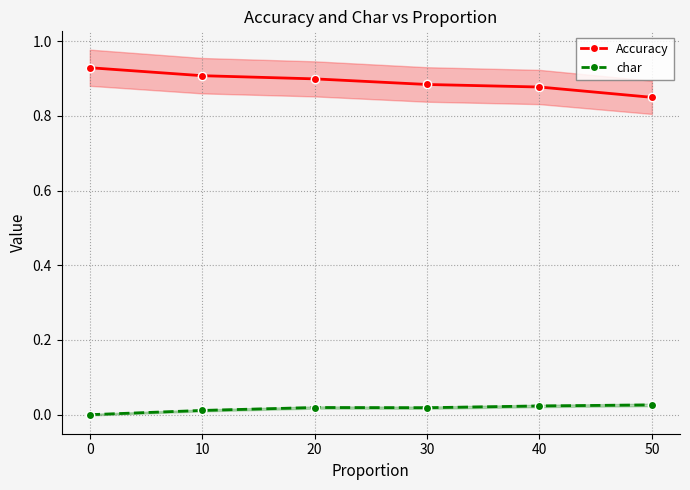

How many categories are shown in the chart?

6